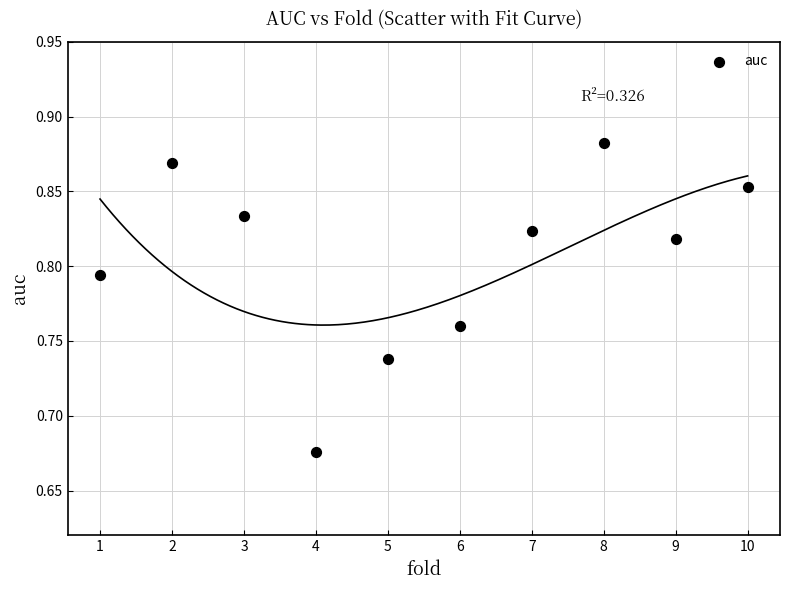

What is the range of X values (max minus min)?

9.0